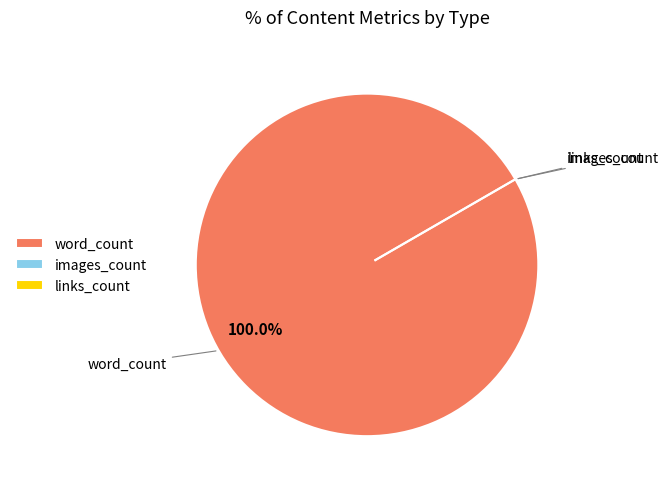

Is the sum of links_count and images_count greater than half?

No